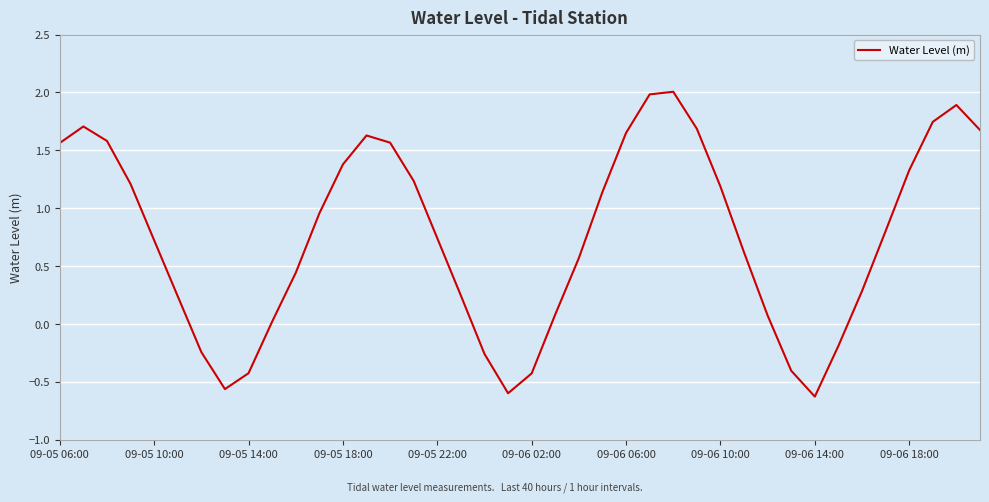

What is the maximum value shown in the chart?

2.0